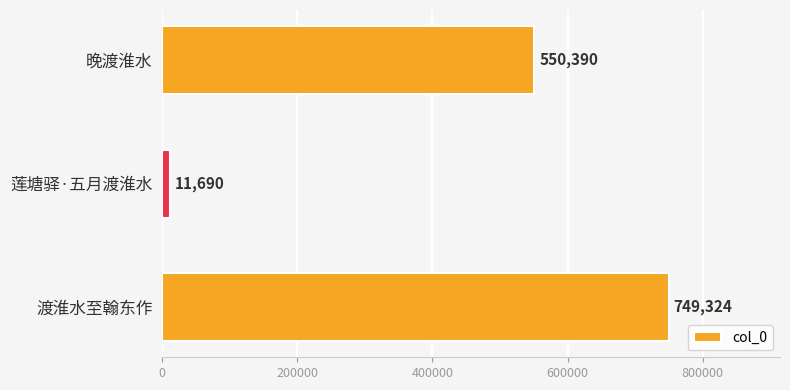

What is the difference between the maximum and minimum values?

737634